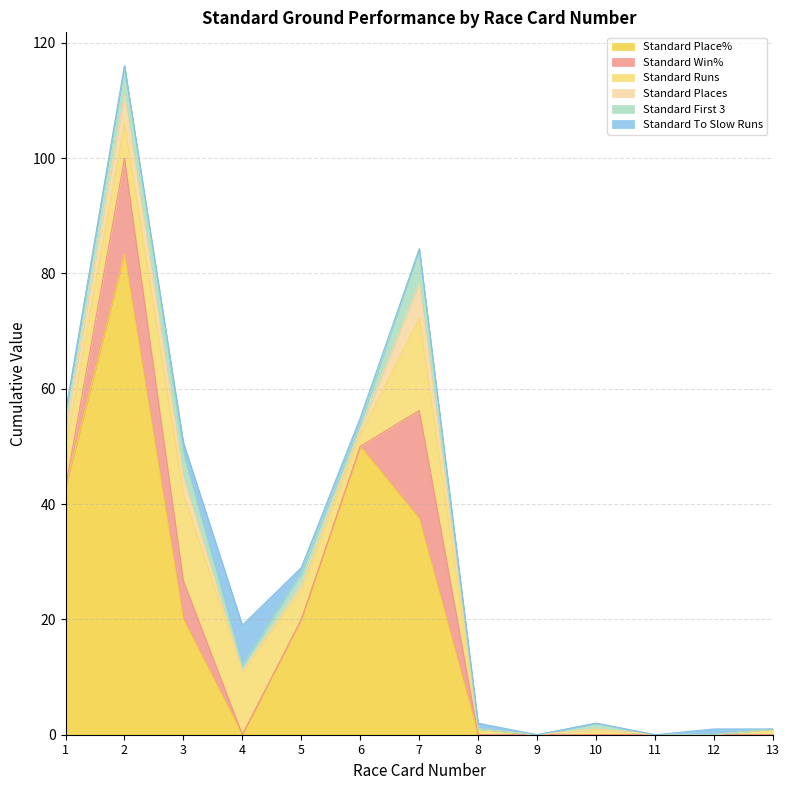

Reading left to right, transcribe all the data shown in this chart.

Standard Place%: 1=42.9	2=83.3	3=20.0	4=0.0	5=20.0	6=50.0	7=37.5	8=0.0	9=0.0	10=0.0	11=0.0	12=0.0	13=0.0
Standard Win%: 1=0.0	2=16.7	3=6.7	4=0.0	5=0.0	6=0.0	7=18.8	8=0.0	9=0.0	10=0.0	11=0.0	12=0.0	13=0.0
Standard Runs: 1=7.0	2=6.0	3=15.0	4=11.0	5=5.0	6=2.0	7=16.0	8=1.0	9=0.0	10=1.0	11=0.0	12=0.0	13=1.0
Standard Places: 1=3.0	2=5.0	3=3.0	4=0.0	5=1.0	6=1.0	7=6.0	8=0.0	9=0.0	10=0.0	11=0.0	12=0.0	13=0.0
Standard First 3: 1=3.0	2=5.0	3=4.0	4=1.0	5=2.0	6=1.0	7=6.0	8=0.0	9=0.0	10=1.0	11=0.0	12=0.0	13=0.0
Standard To Slow Runs: 1=0.0	2=0.0	3=2.0	4=7.0	5=1.0	6=1.0	7=0.0	8=1.0	9=0.0	10=0.0	11=0.0	12=1.0	13=0.0